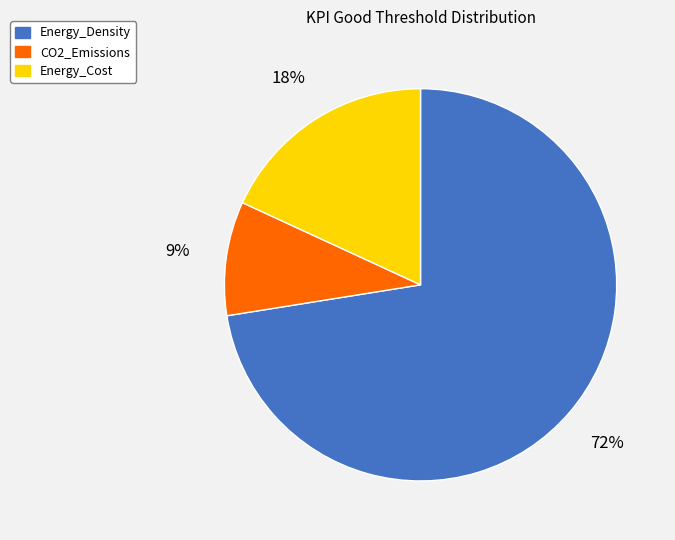

Is the sum of Energy_Density and Energy_Cost greater than half?

Yes